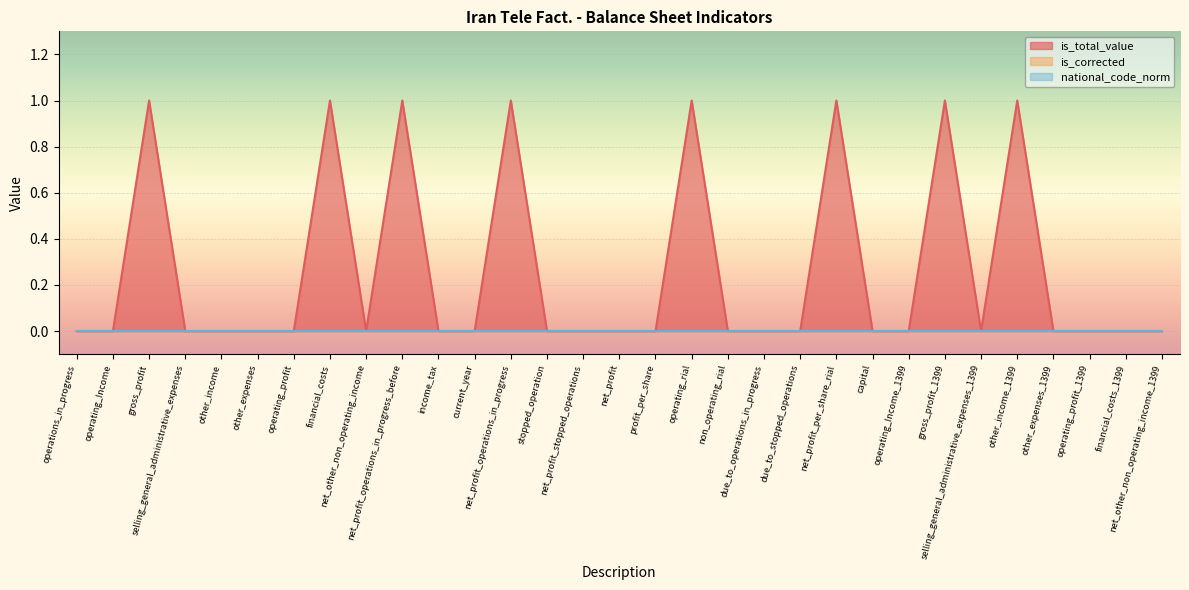

Is it true that national_code_norm equals 0 at other_expenses_1399?

True